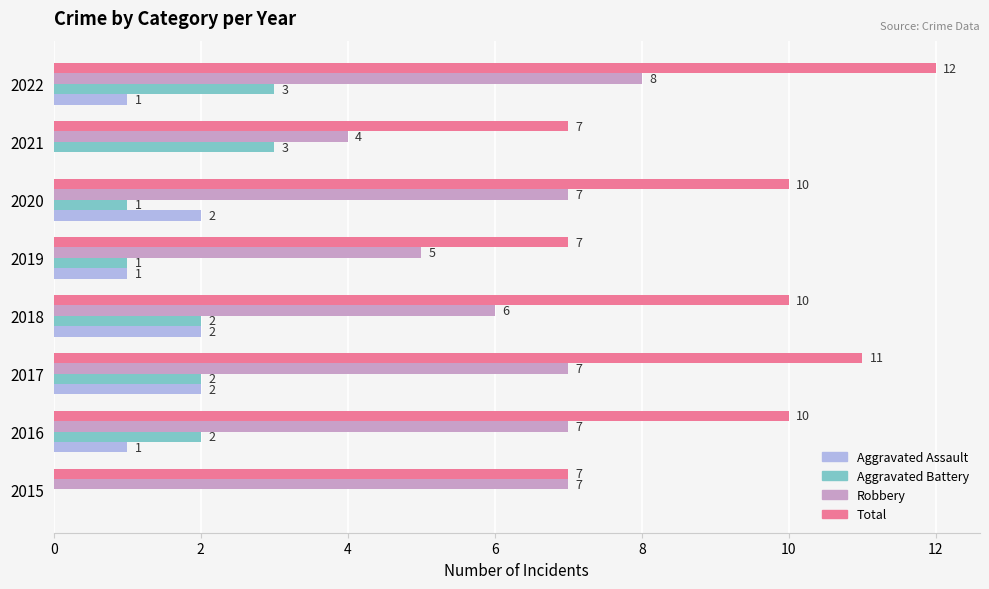

Where is Robbery nearest to the value 6?

2018